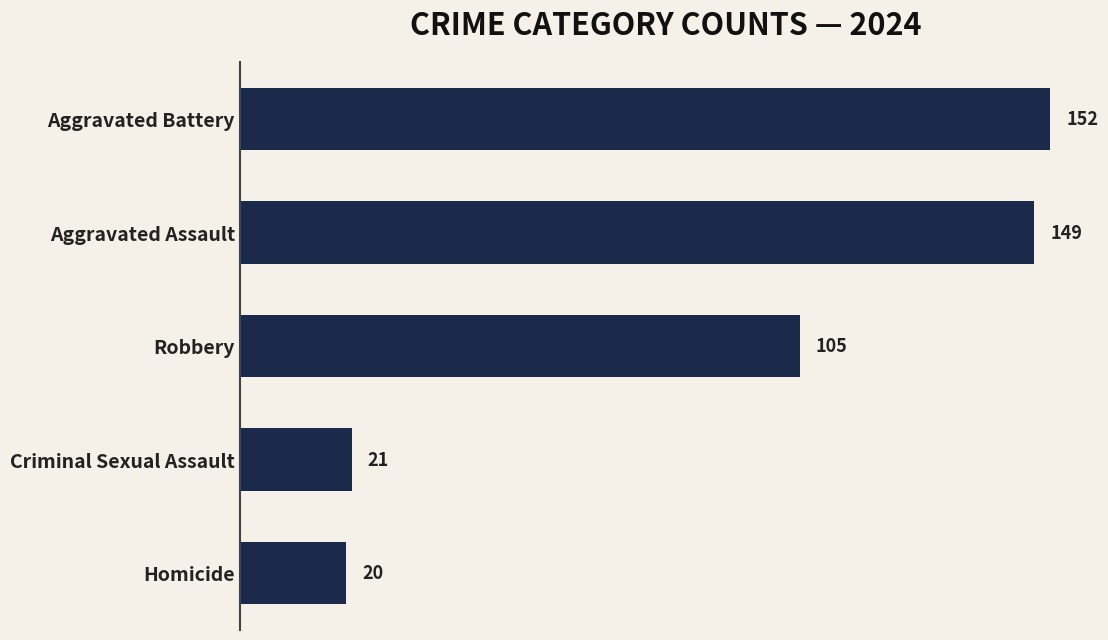

Reading bottom to top, extract all data points from this chart.

Homicide=20	Criminal Sexual Assault=21	Robbery=105	Aggravated Assault=149	Aggravated Battery=152